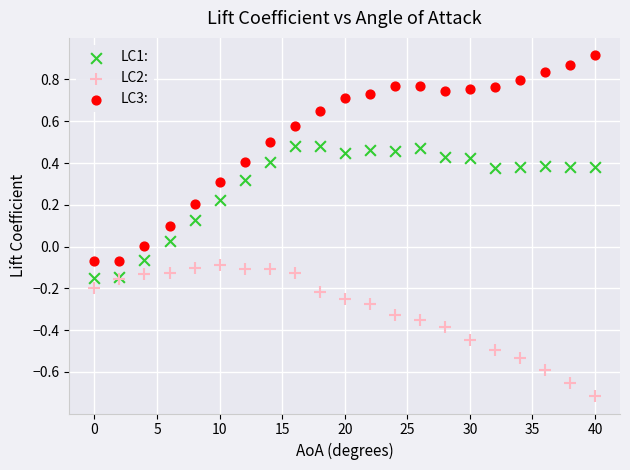

What are all the series names shown in the legend?

LC1:, LC2:, LC3: